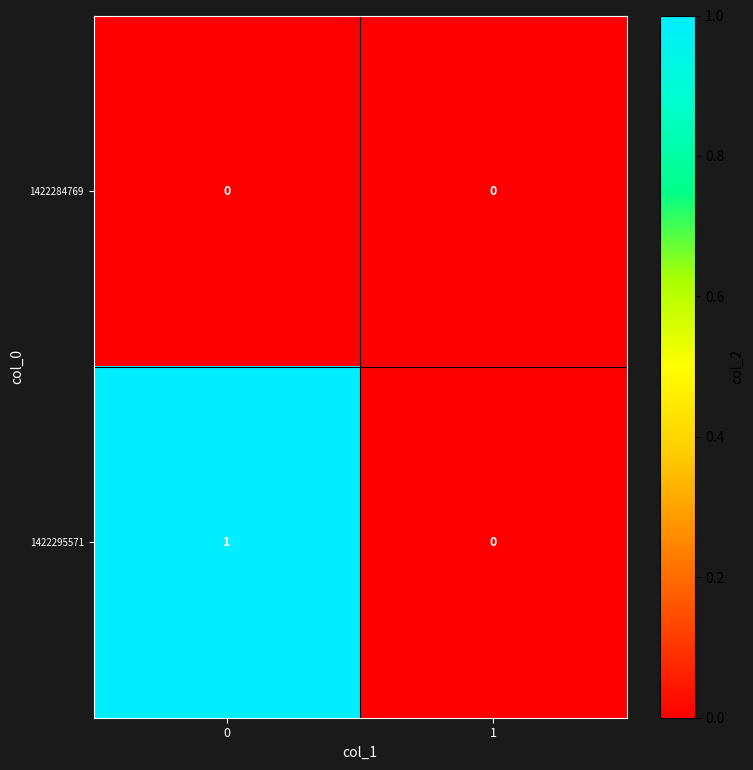

Reading left to right, list all the values displayed in this chart.

1422284769: 0=0	1=0
1422295571: 0=1	1=0